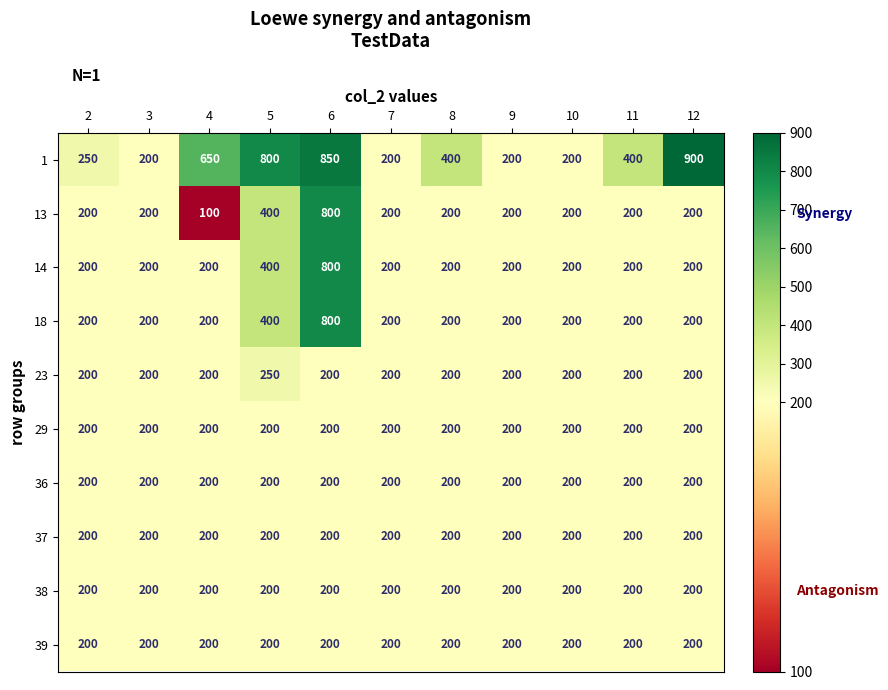

Which series changed the most between 3 and 12?

1